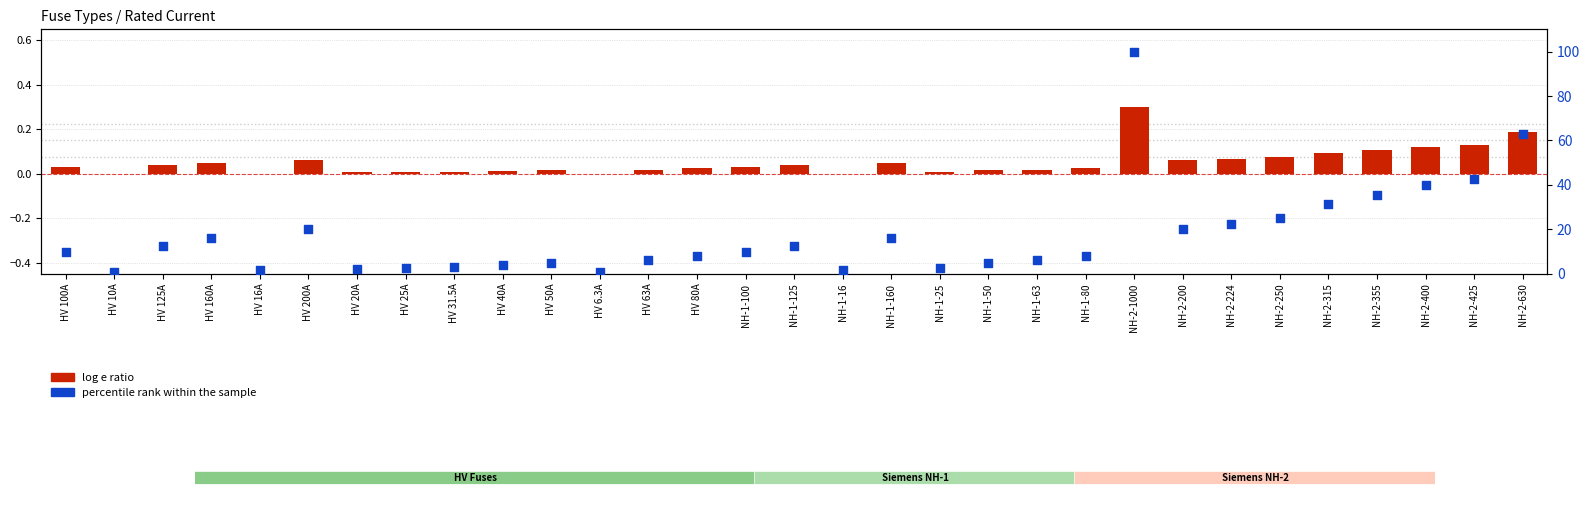

What are all the series names shown in the legend?

log e ratio, percentile rank within the sample